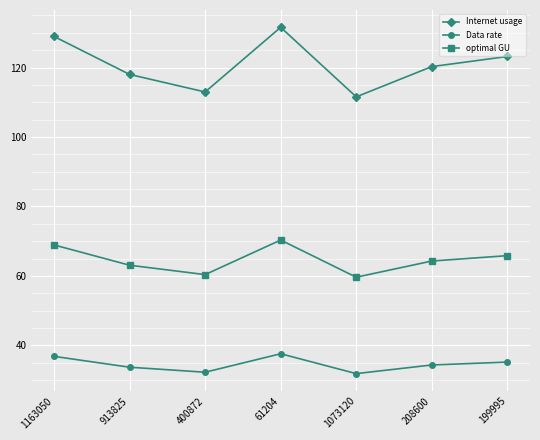

What is the label of the 6th point from the left?

208600